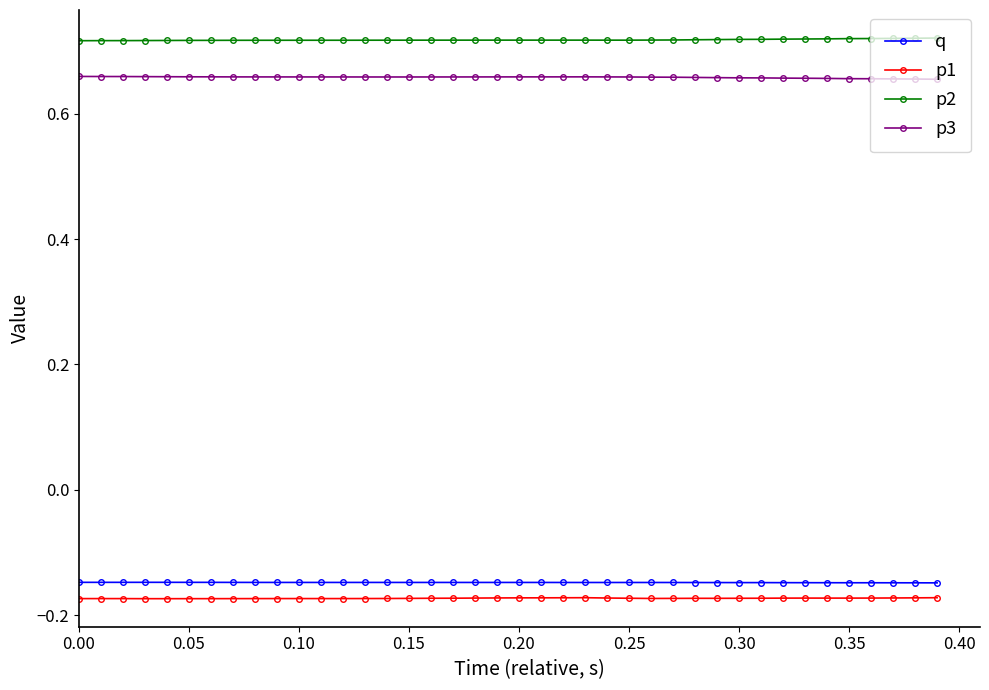

How many data points does each series have?

40